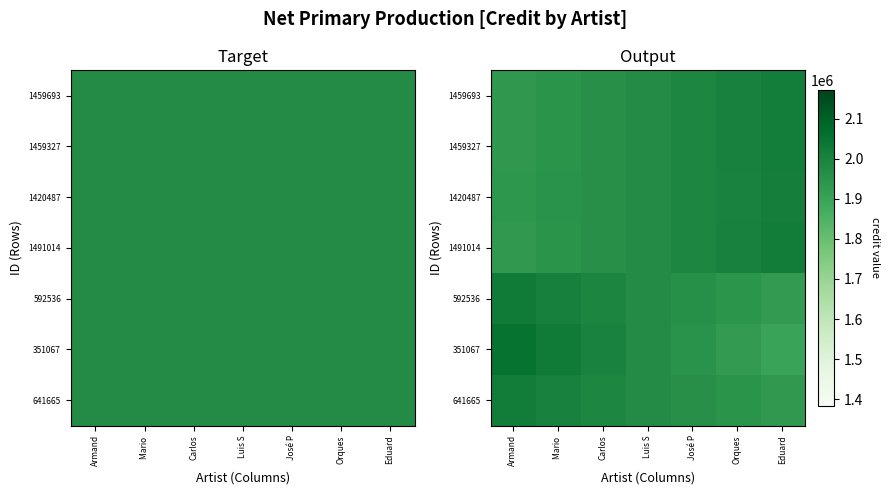

How many data points does each series have?

7